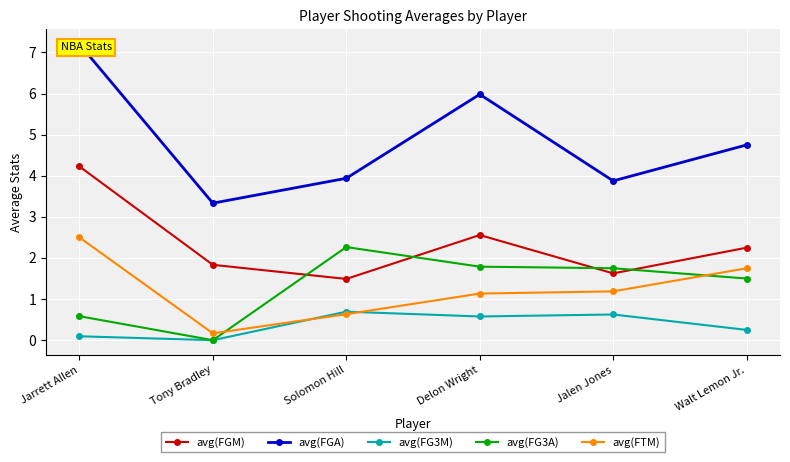

True or false: avg(FGM) has more than 2 interior local peaks.

False